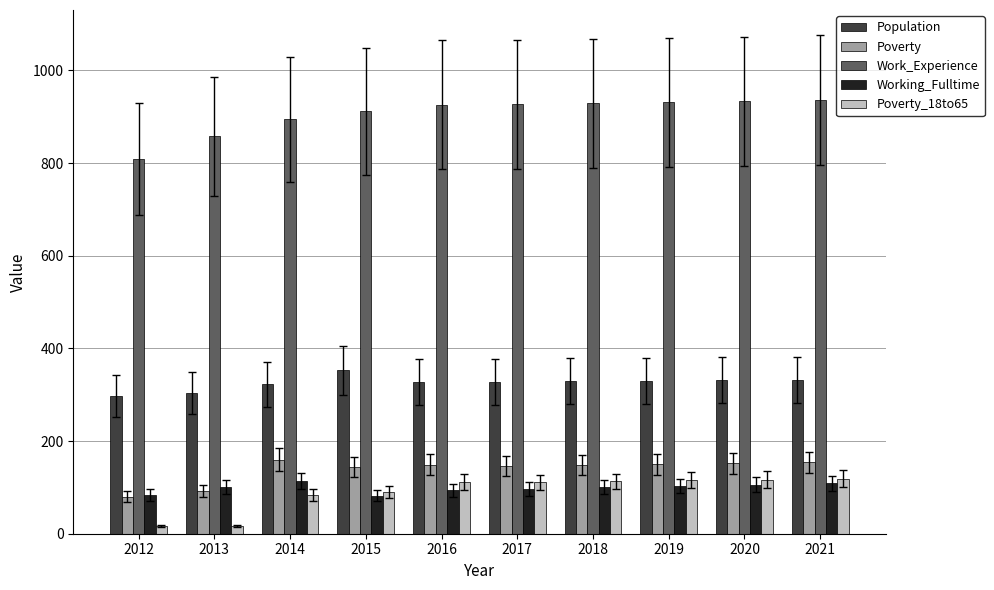

Is it true that Poverty equals 150 at 2019?

True